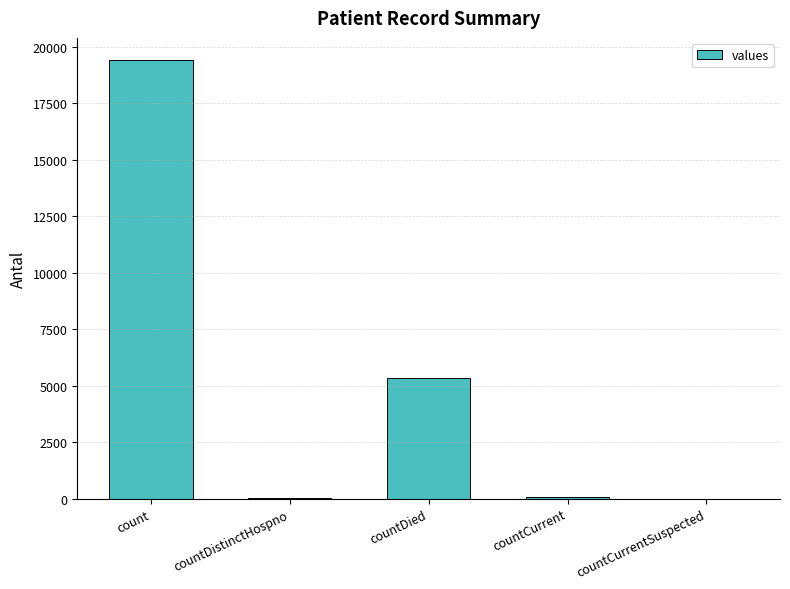

What is the sum of all values?

24875